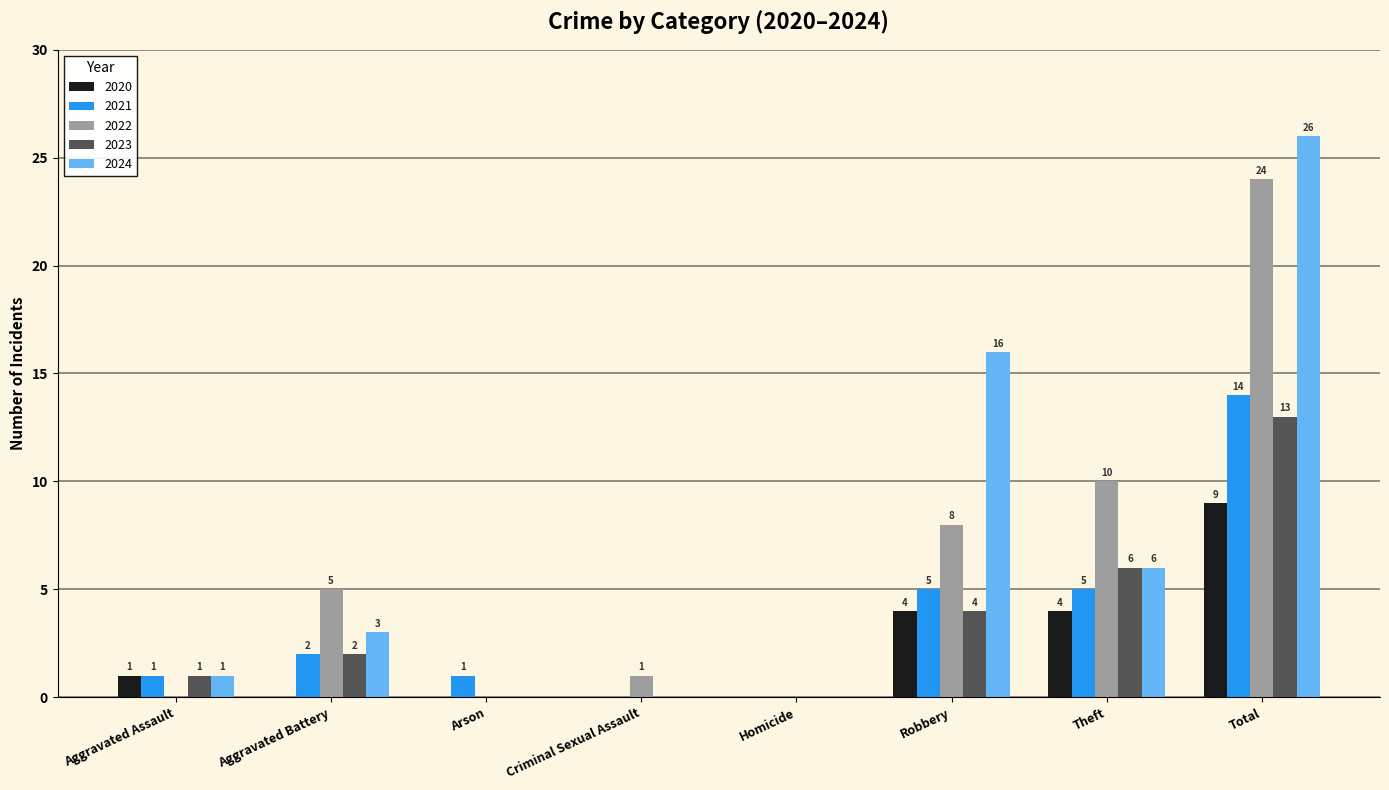

What is the sum of all 2023 values?

26